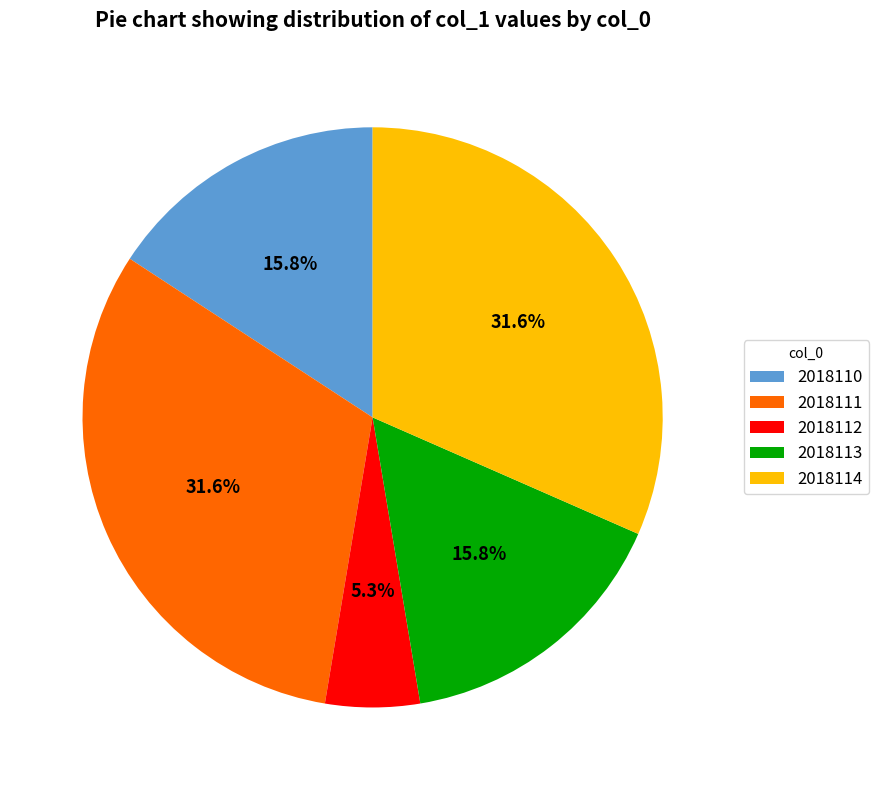

Does 2018111 account for over 50% of the chart?

No